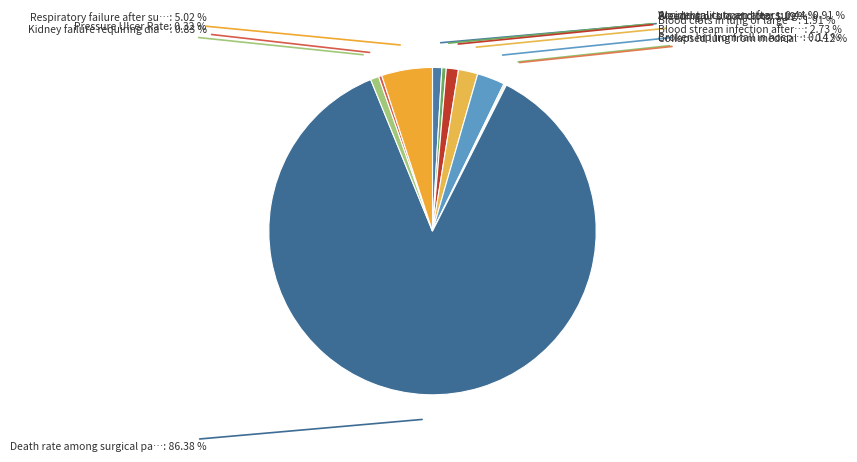

Is there any slice that represents more than half of the pie?

Yes